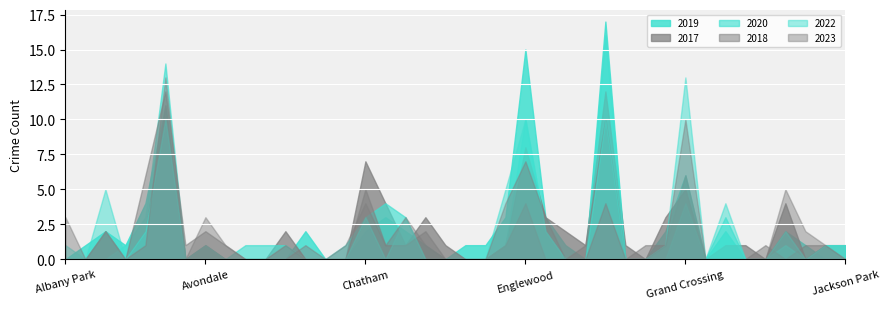

Rank the series by their maximum value, from lowest to highest.

2017, 2018, 2022, 2023, 2020, 2019